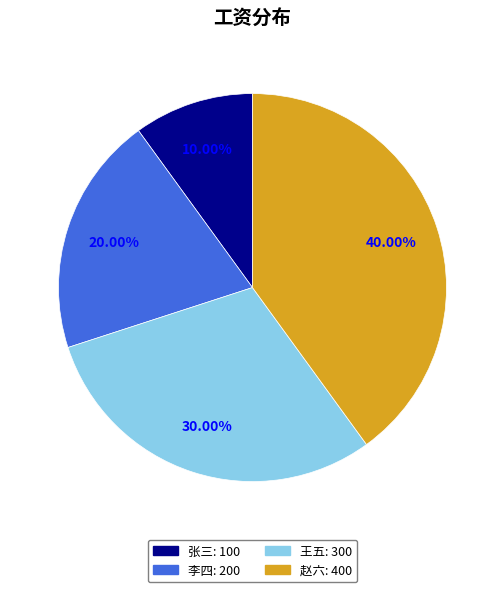

To the nearest percent, what is the difference between the largest and smallest slice percentages?

30%